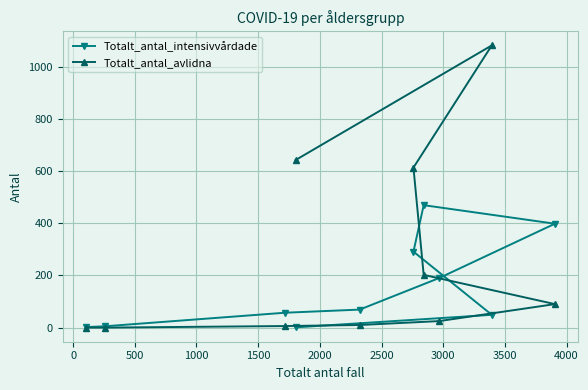

Which series has the largest total across all categories?

Totalt_antal_avlidna